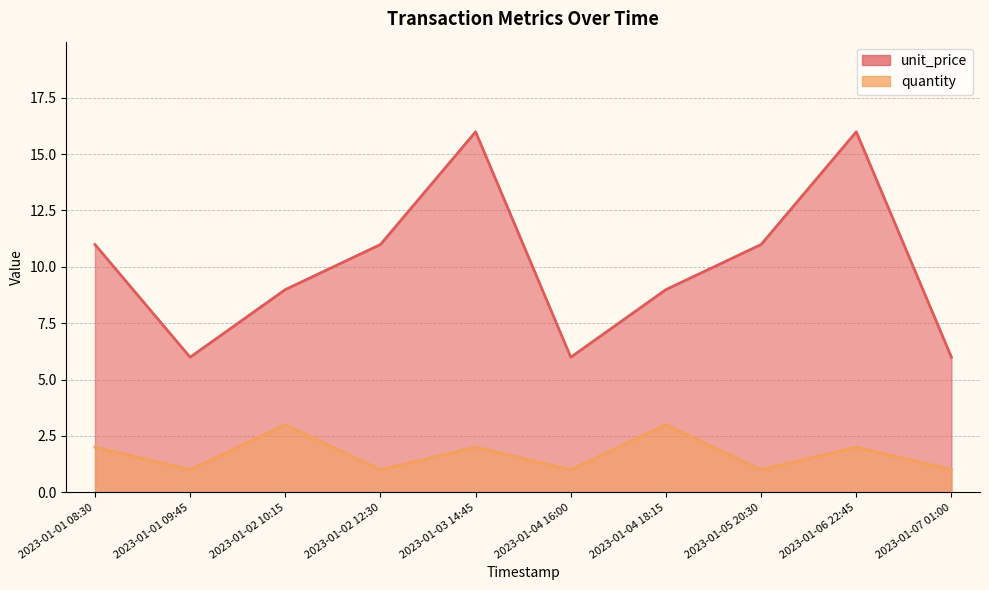

True or false: quantity and unit_price cross at least once.

False